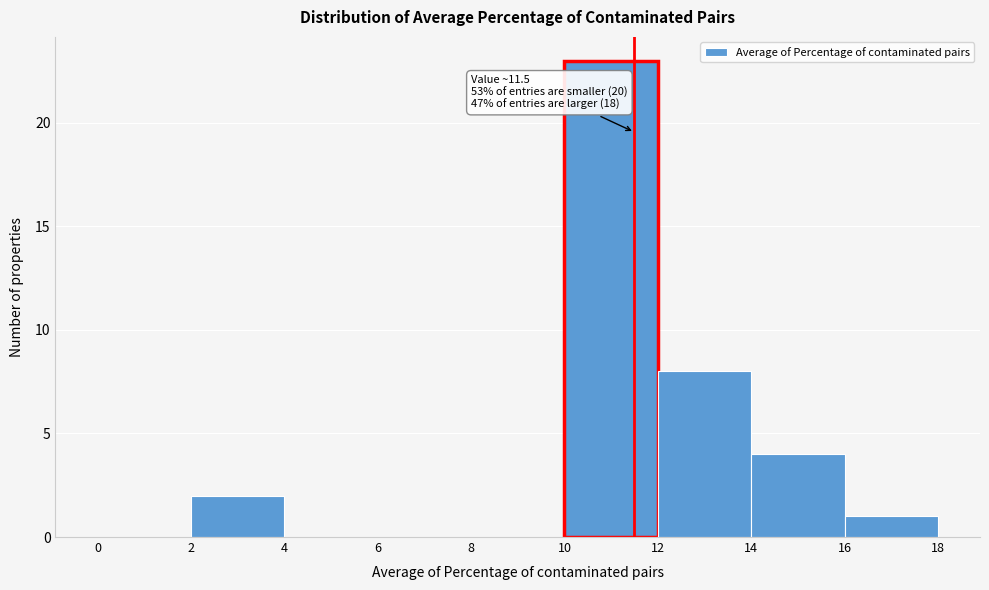

Over which range of the x-axis is the bar tallest?

10 to 12